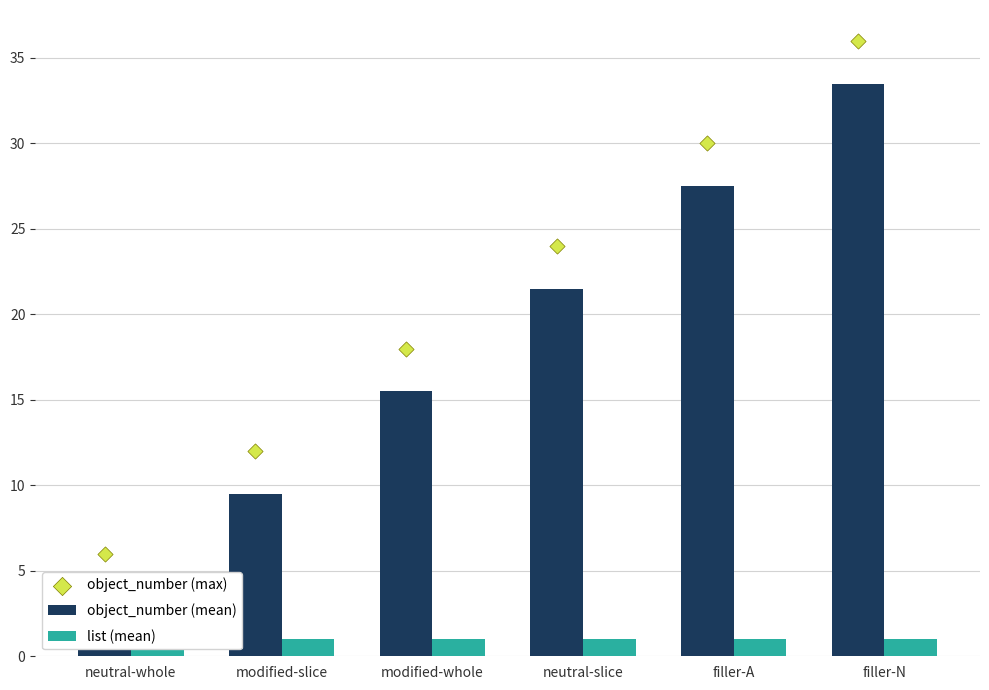

At how many categories does at least one series exceed 35?

1